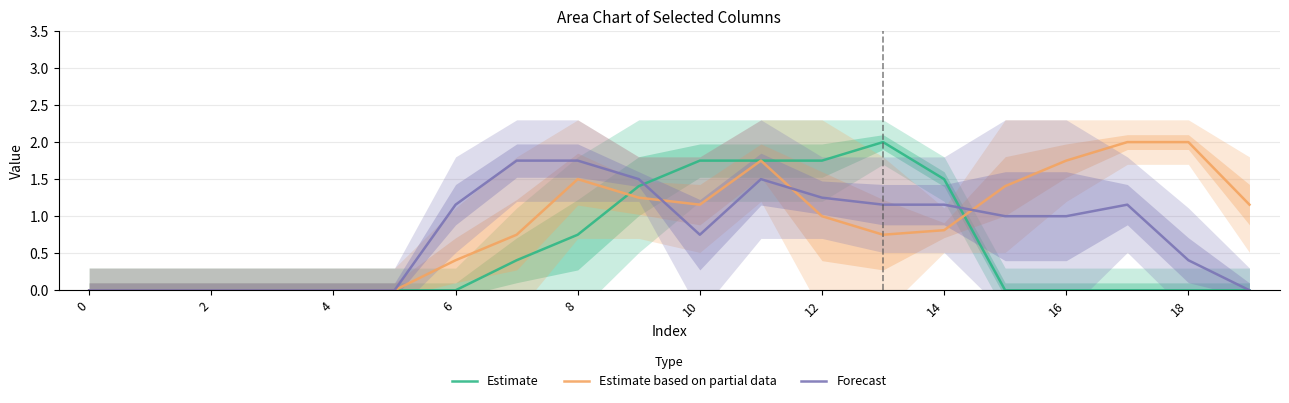

The value of Estimate based on partial data at 15 is 1.4. True or false?

True